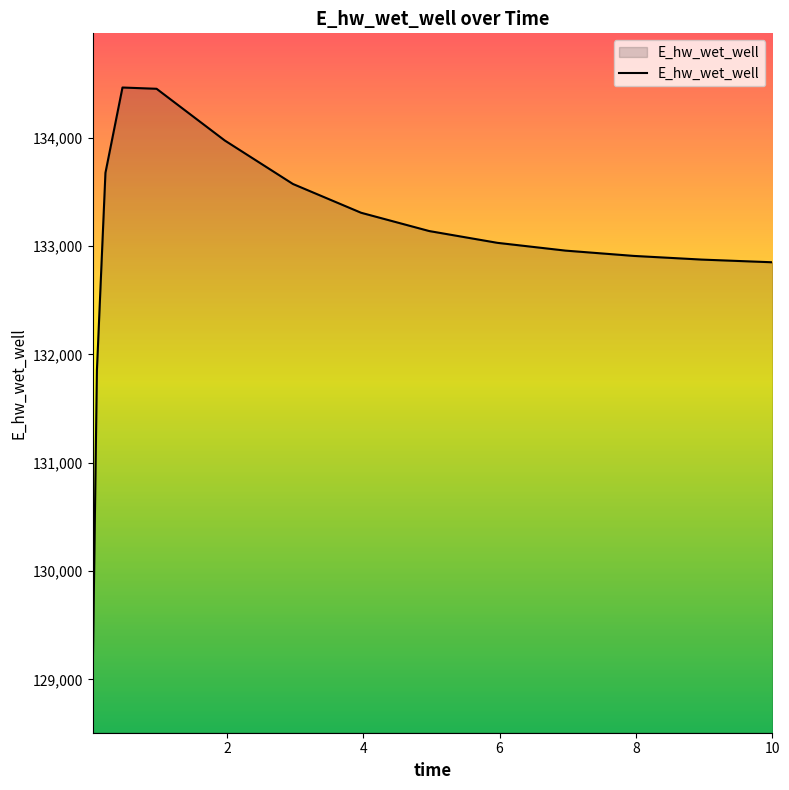

Does the chart have visible grid lines?

No